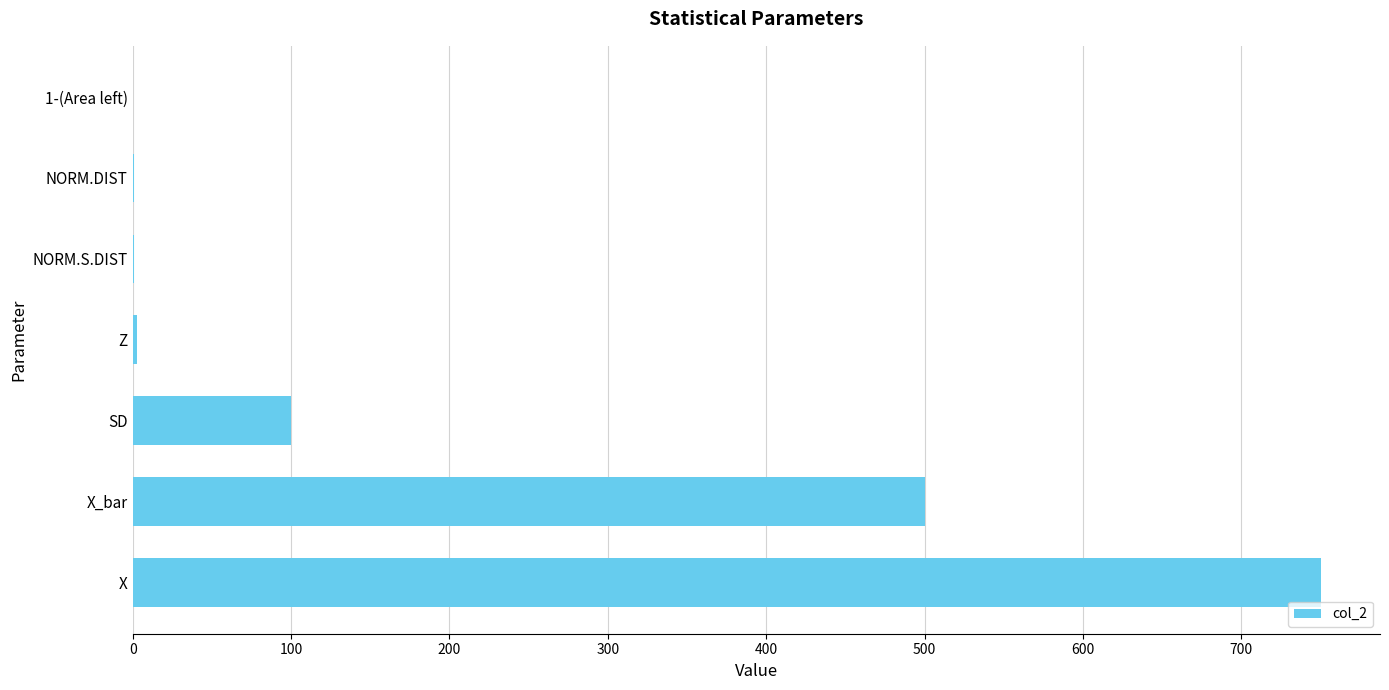

What is the maximum value shown in the chart?

750.0